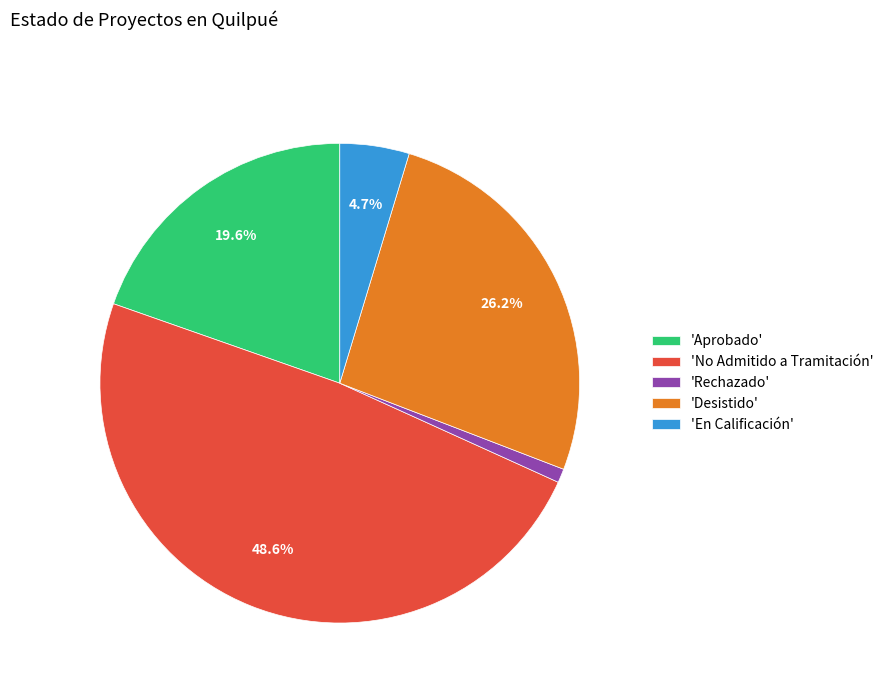

Is there any slice that represents more than half of the pie?

No